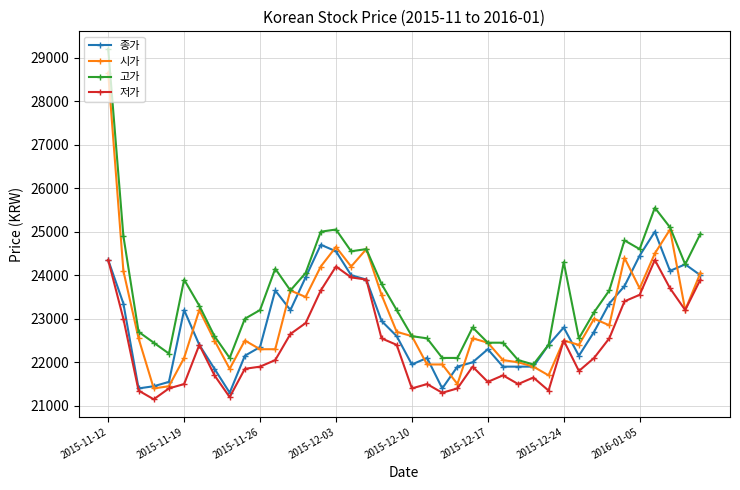

True or false: 저가 and 고가 intersect in this chart.

False